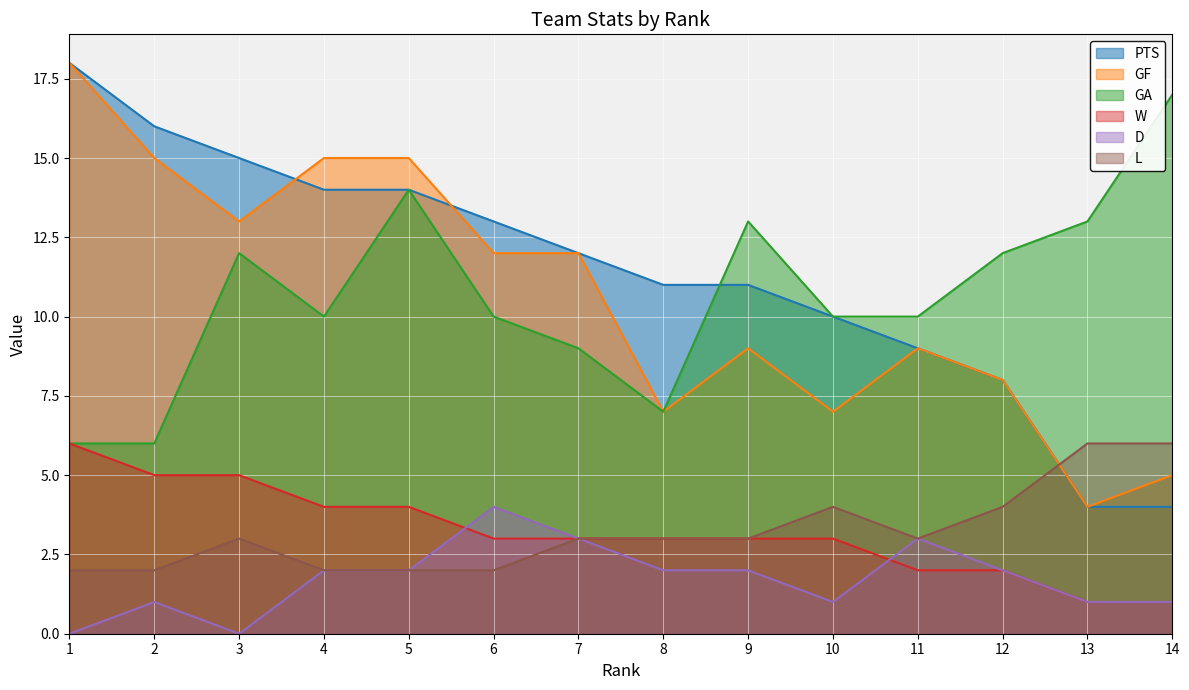

List the series in order of their peak value, lowest first.

D, W, L, GA, PTS, GF